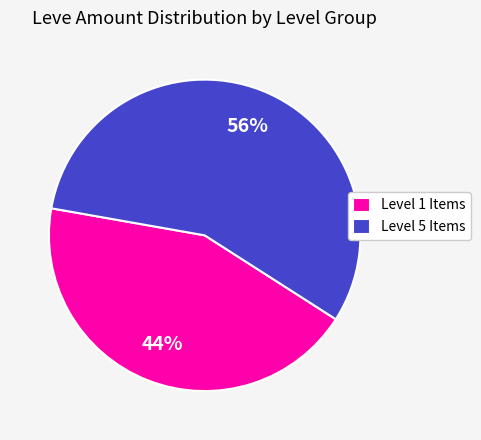

Which slice is the largest?

Level 5 Items